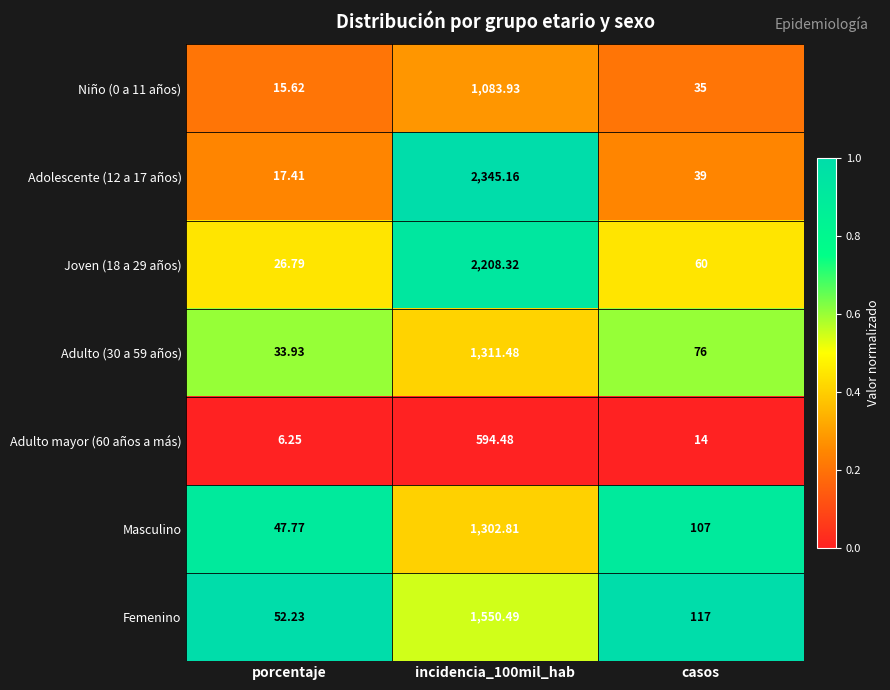

Is the value of Adulto (30 a 59 años) at casos greater than the value of Adolescente (12 a 17 años) at porcentaje?

Yes